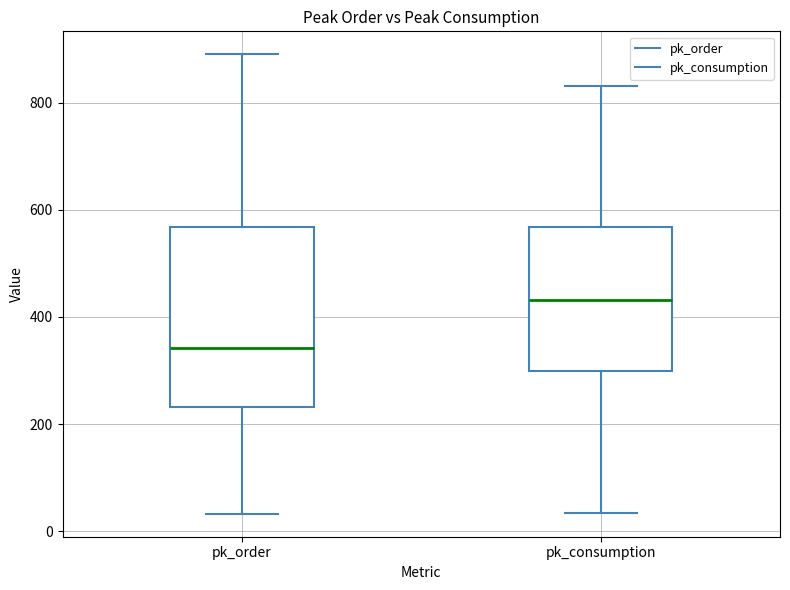

Where is the lower edge of the box for pk_order on the y-axis? The values are not printed on the chart, so give them approximately, as read against the axis.

240